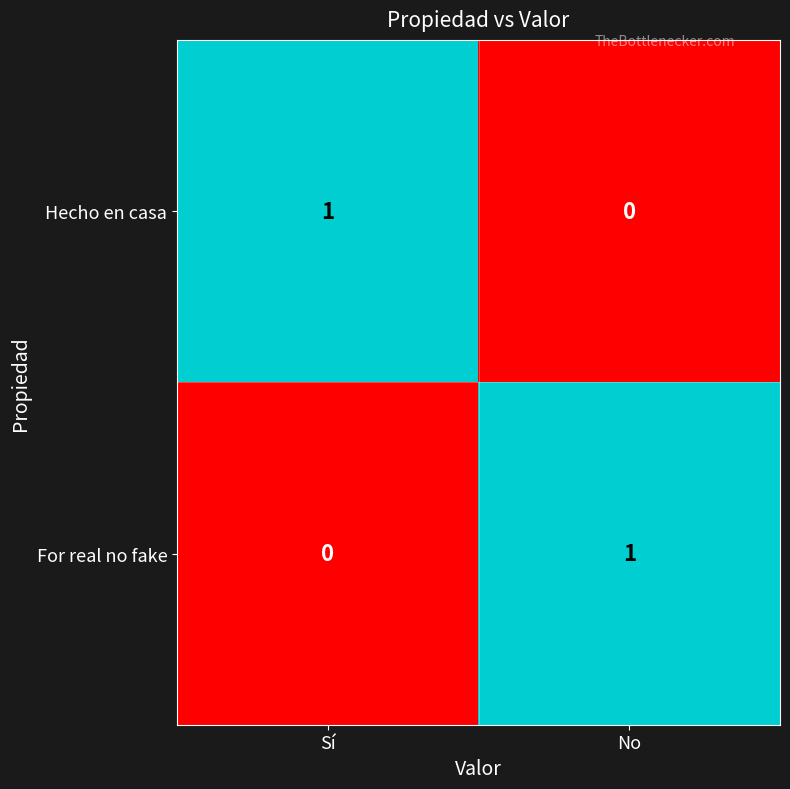

List the labels in order of Hecho en casa value, smallest first.

No, Sí